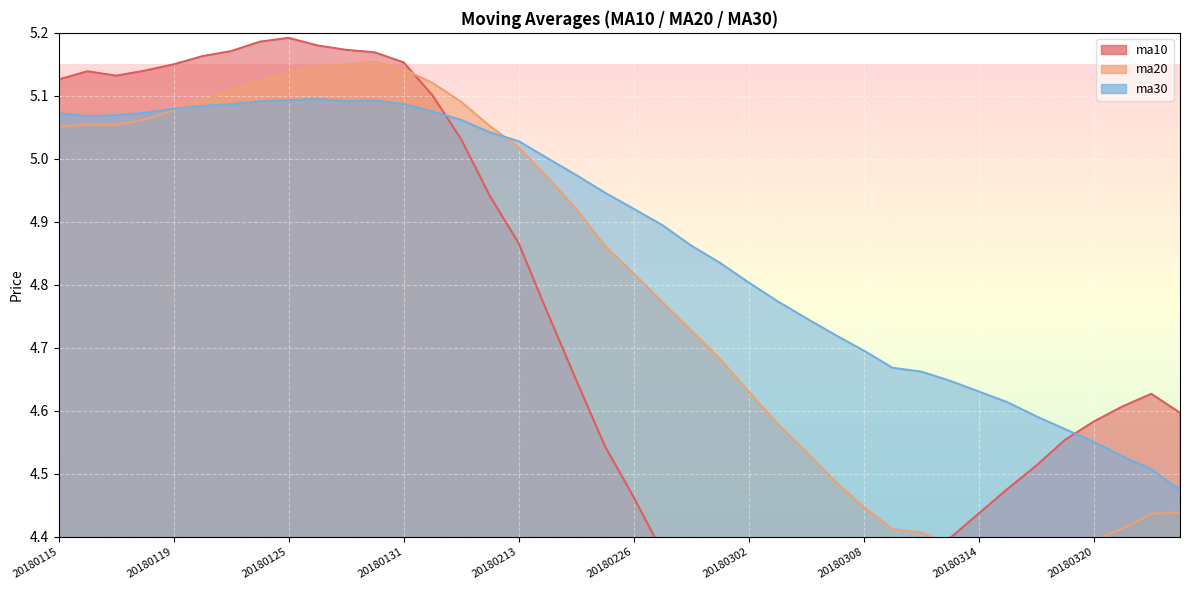

Rank the series at 20180122 from lowest to highest value.

ma30, ma20, ma10